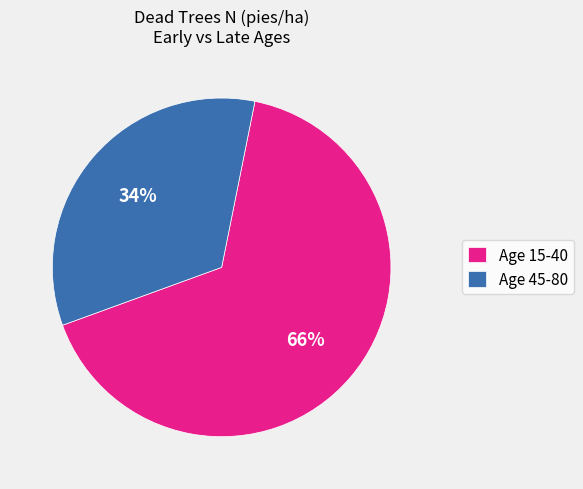

Is the sum of Age 15-40 and Age 45-80 greater than half?

Yes